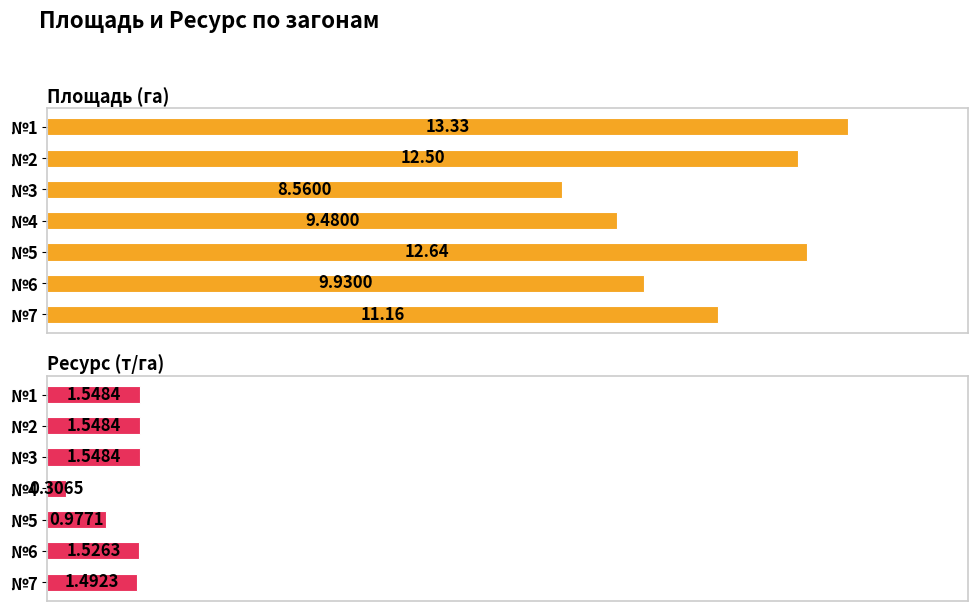

What is the sum of all Площадь (га) values?

77.6